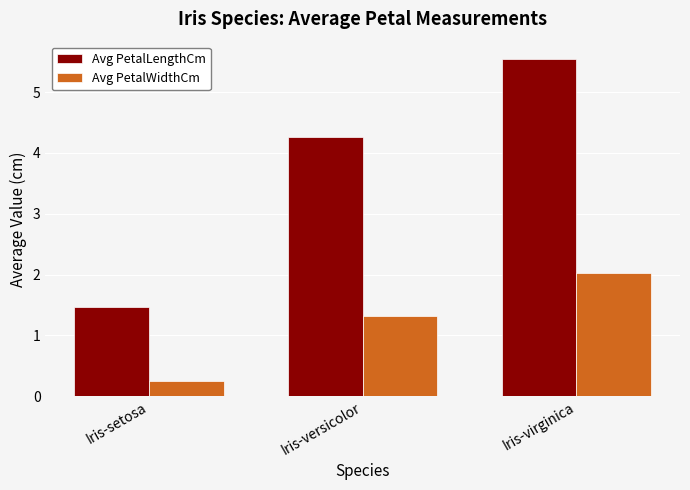

What is the maximum value for Avg PetalWidthCm?

2.0